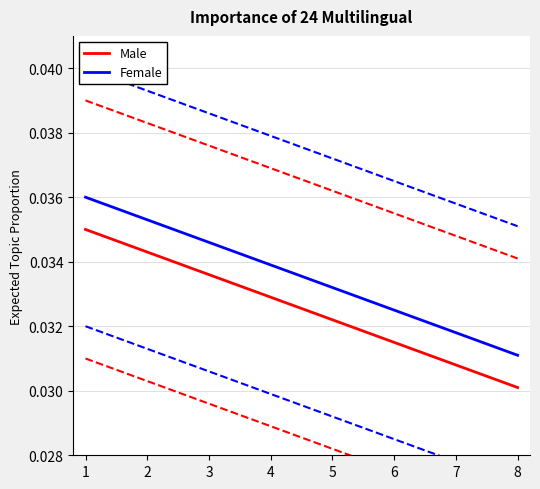

What are all the series names shown in the legend?

Male, Female